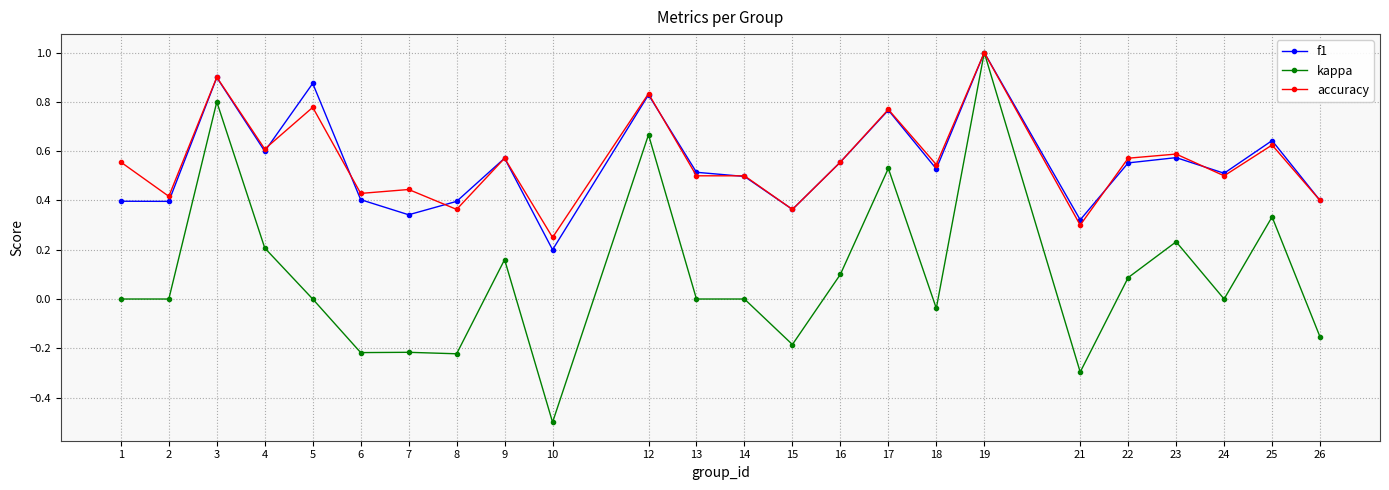

What is the sum of all f1 values?

13.1